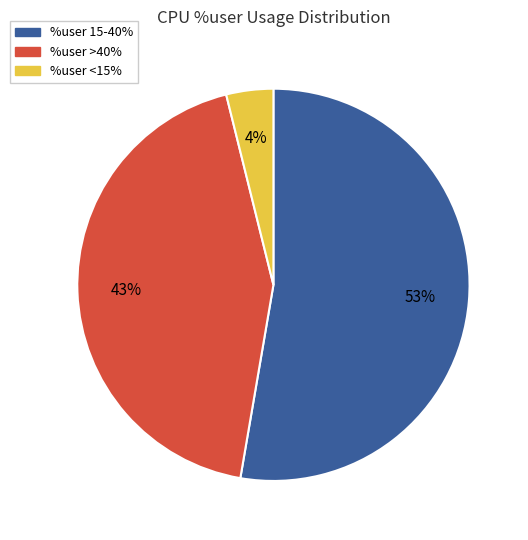

Is there a majority slice in this chart?

Yes